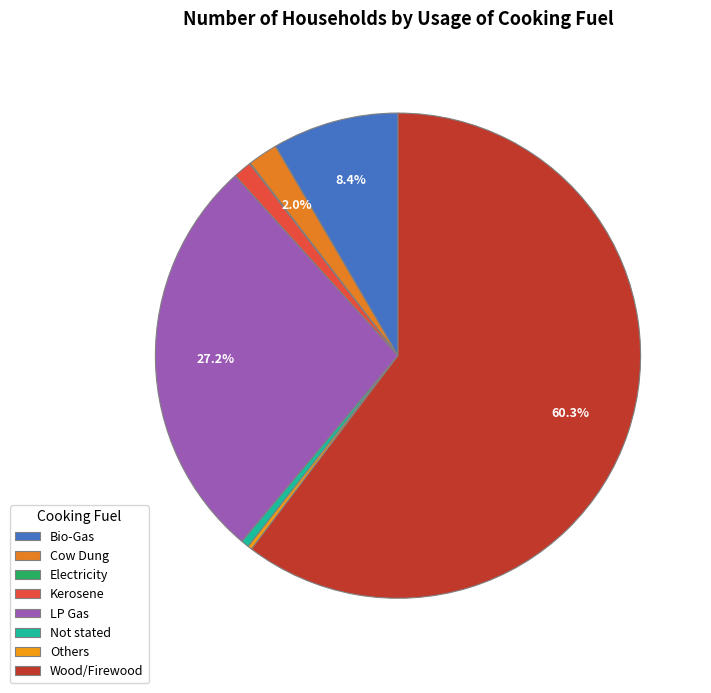

To the nearest percent, what is the combined percentage of Not stated and Kerosene?

2%